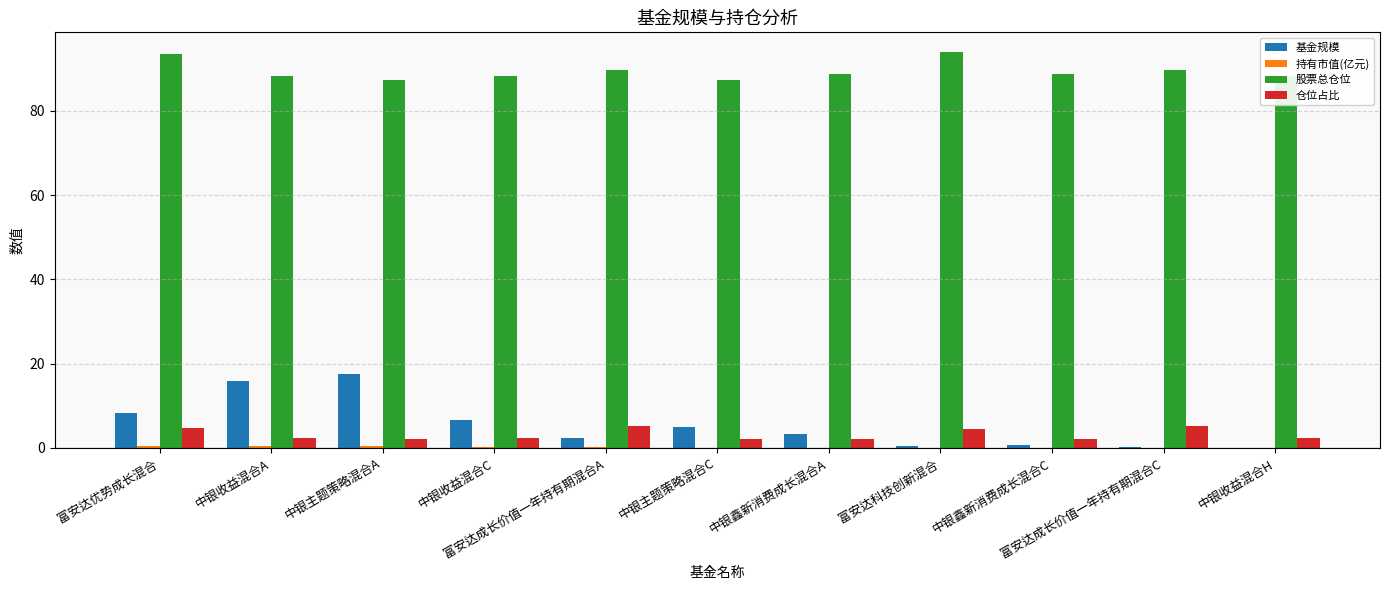

How many series are shown in this chart?

4